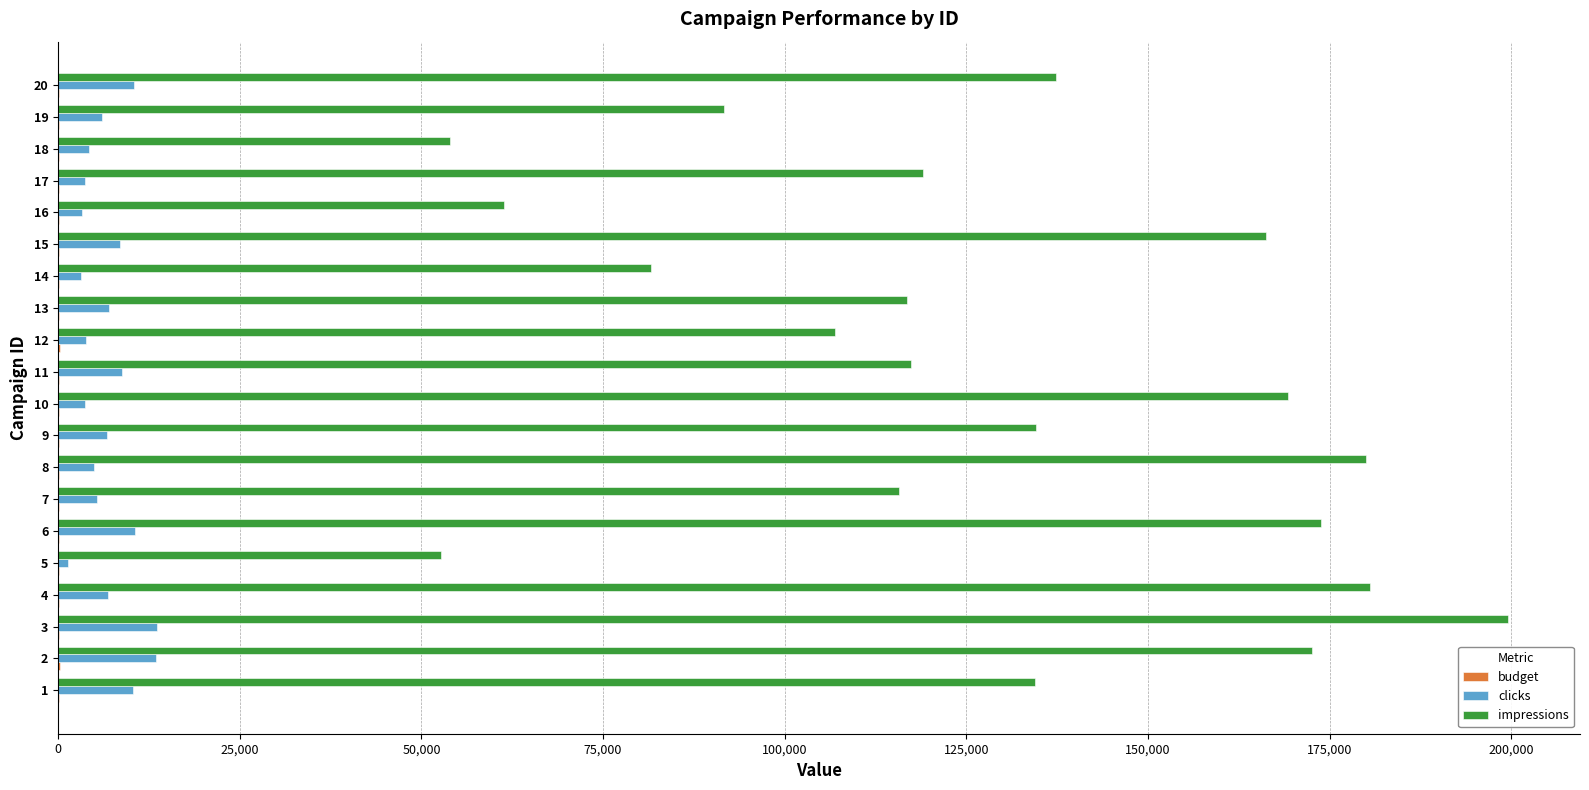

Between 9 and 15, which series saw the biggest shift?

impressions